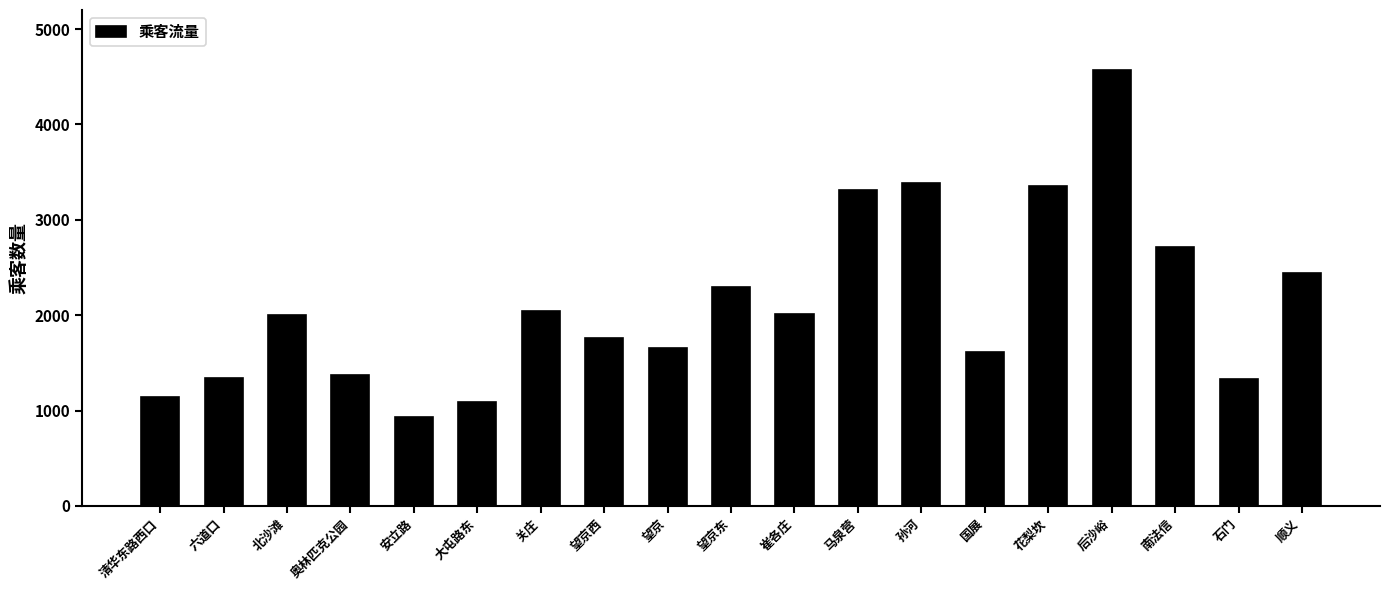

How many categories are shown in the chart?

19